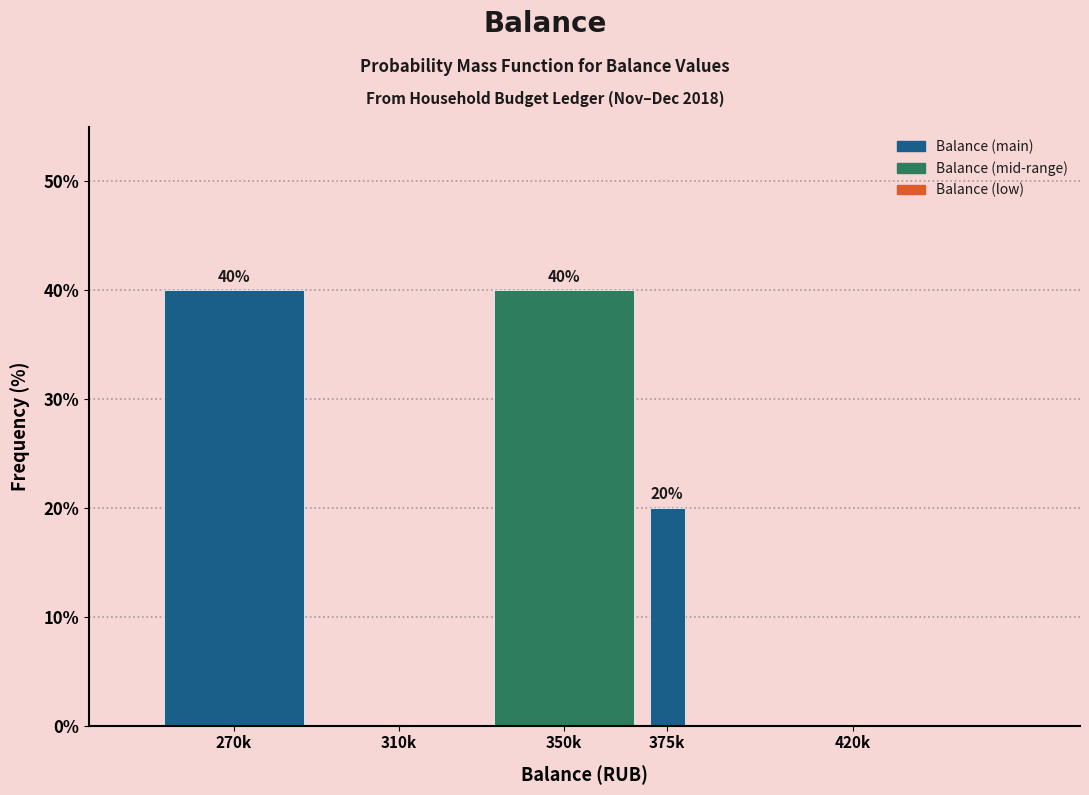

Reading left to right, what are all the values shown in this chart?

270k=40	310k=0	350k=40	375k=20	420k=0